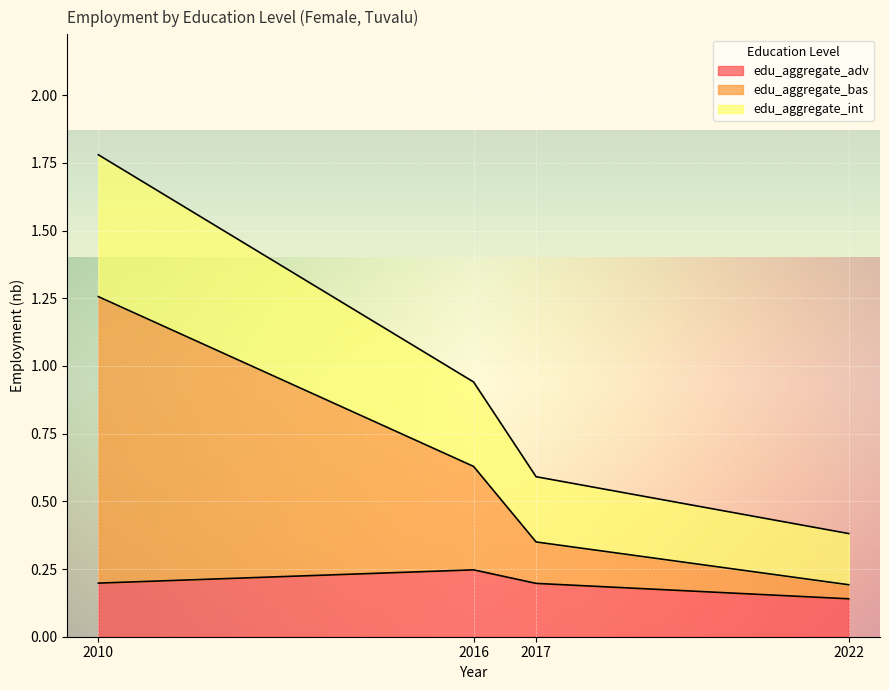

Is it true that edu_aggregate_int equals 0.2 at 2017?

False